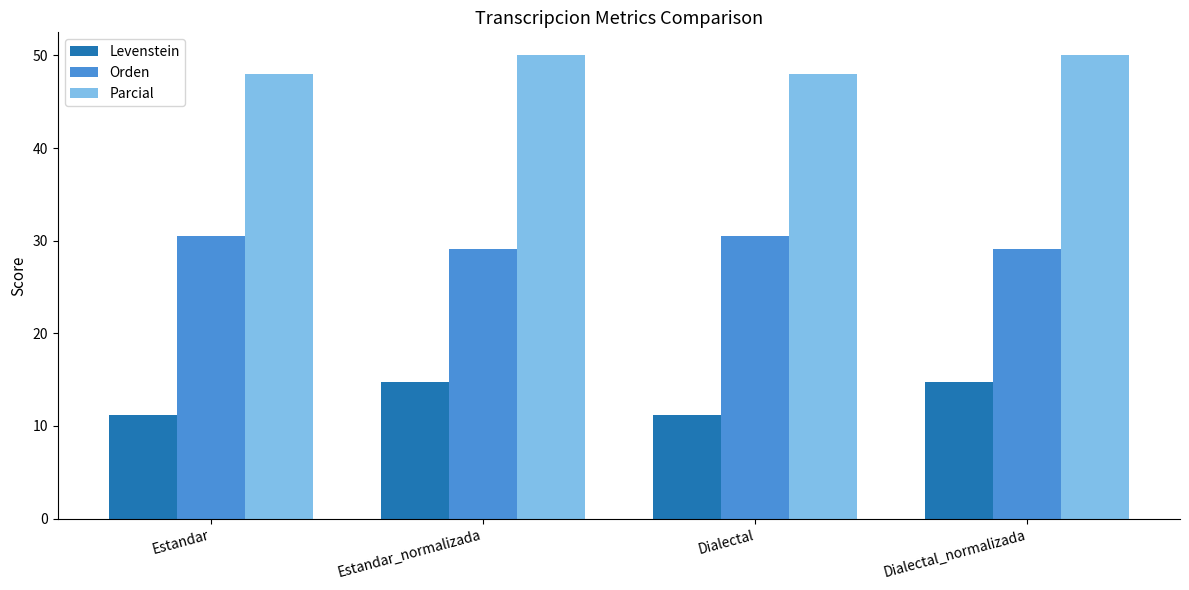

What is the approximate value of Levenstein at Dialectal?

11.2